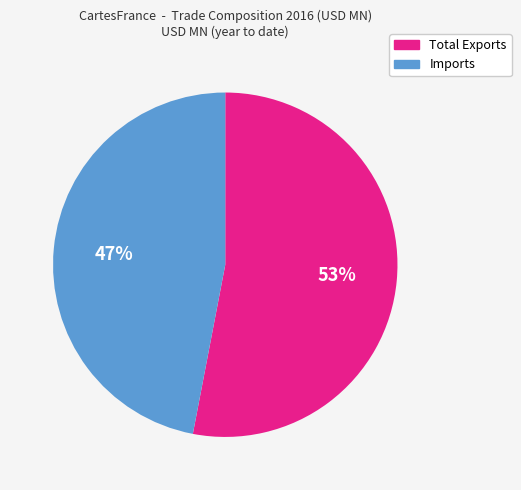

Which category has the smallest portion of the pie?

Imports